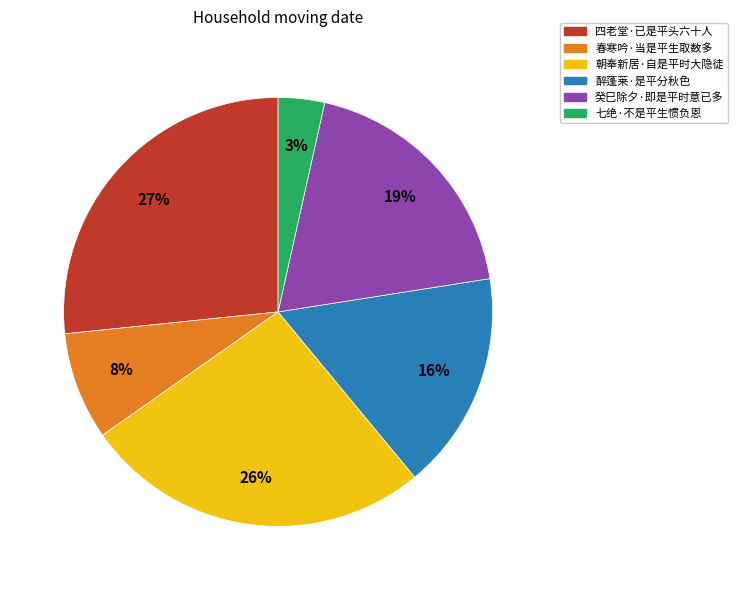

True or false: 春寒吟·当是平生取数多 accounts for 8% of the total.

True